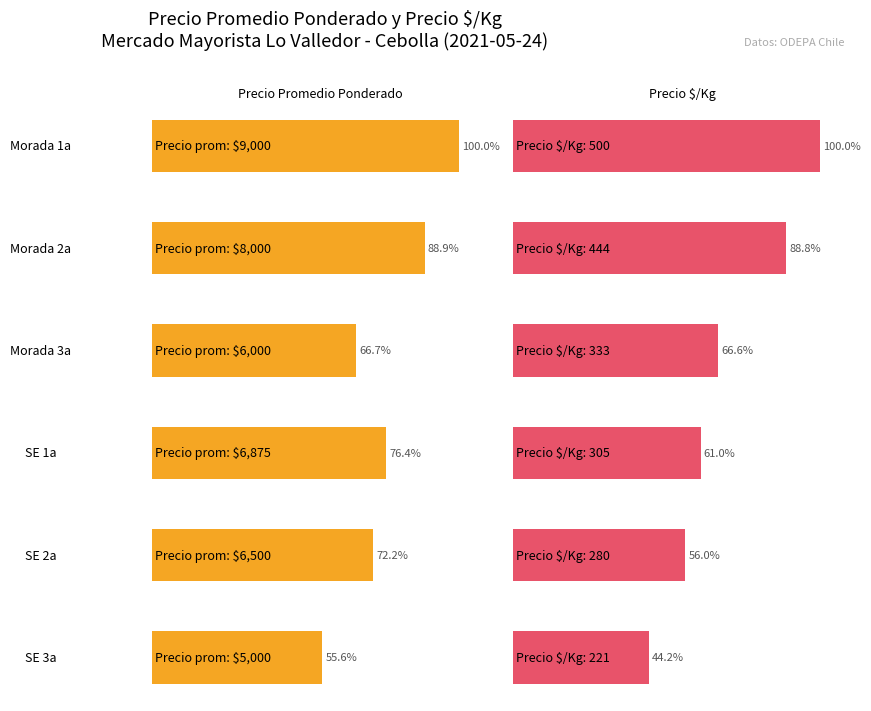

What is the highest value of the Precio promedio ponderado series?

9000